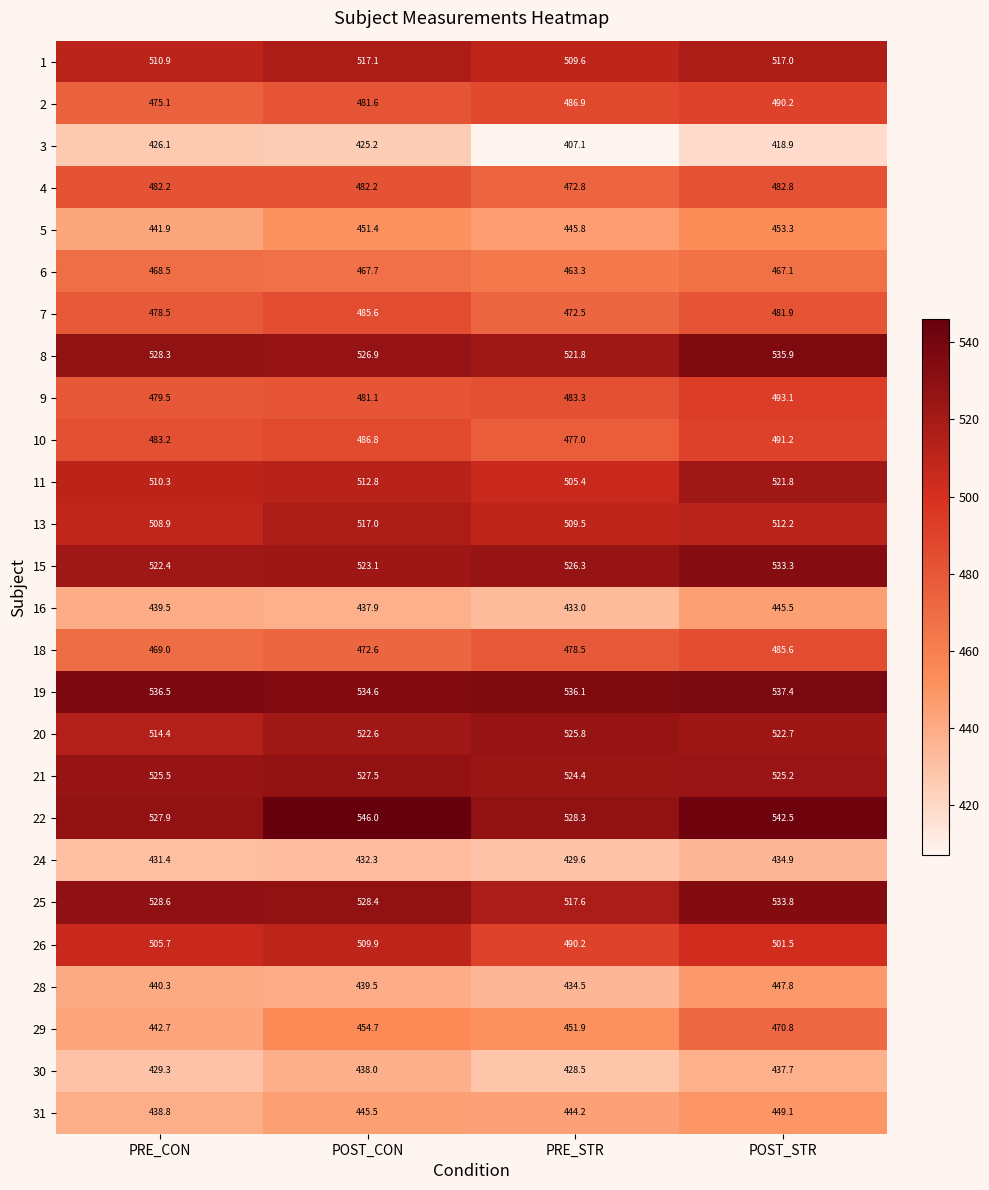

What is the smallest value displayed?

407.1